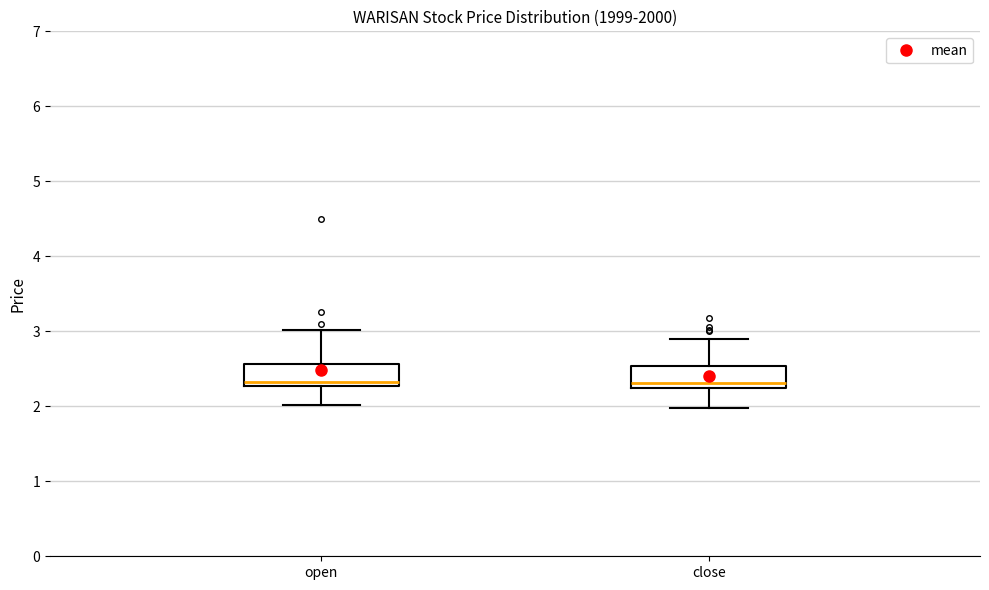

Reading left to right, transcribe this box plot: for each box, give where its median line is, the range the box spans, and where its two whiskers end, as read against the y-axis. The values are not printed on the chart, so give them approximately, as read against the axis.

open: median 2.3 (just above the box's lower edge), box 2.3 to 2.6, whiskers 2.0 to 3.0
close: median 2.3, box 2.2 to 2.5, whiskers 2.0 to 2.9